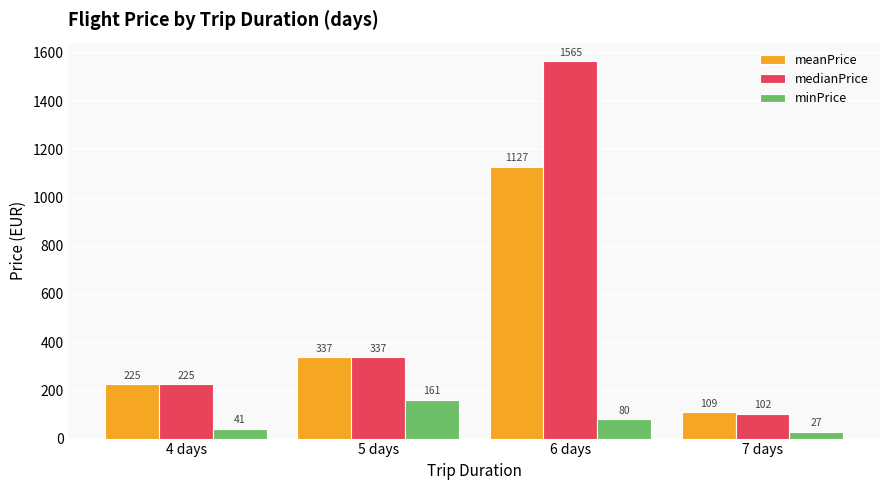

Read the medianPrice value at 4 days.

225.2